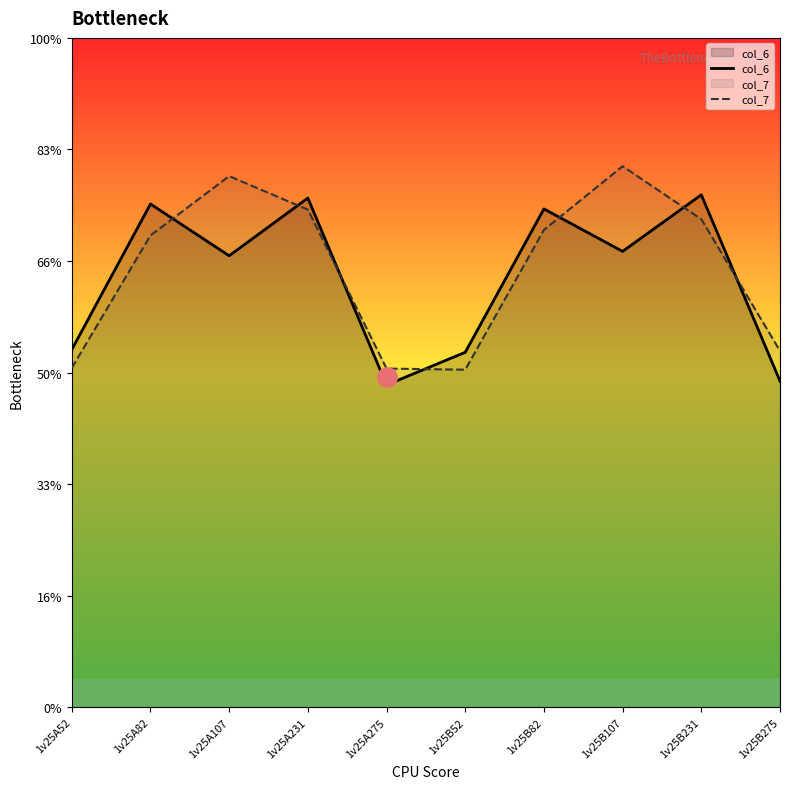

What is the total value across all series at 1v25B82?

17.5